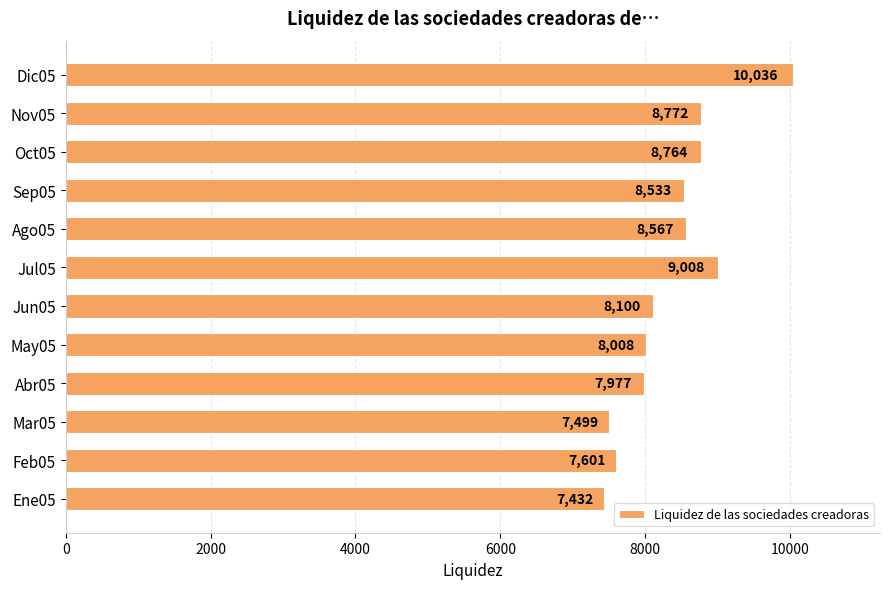

Where is the data nearest to the value 8734?

Oct05